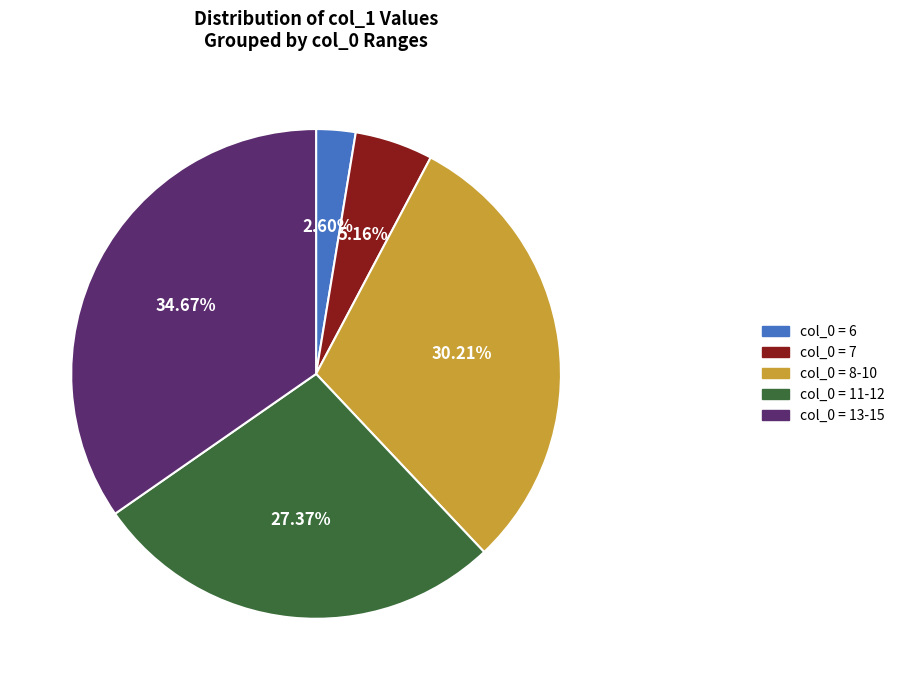

Is there any slice that represents more than half of the pie?

No